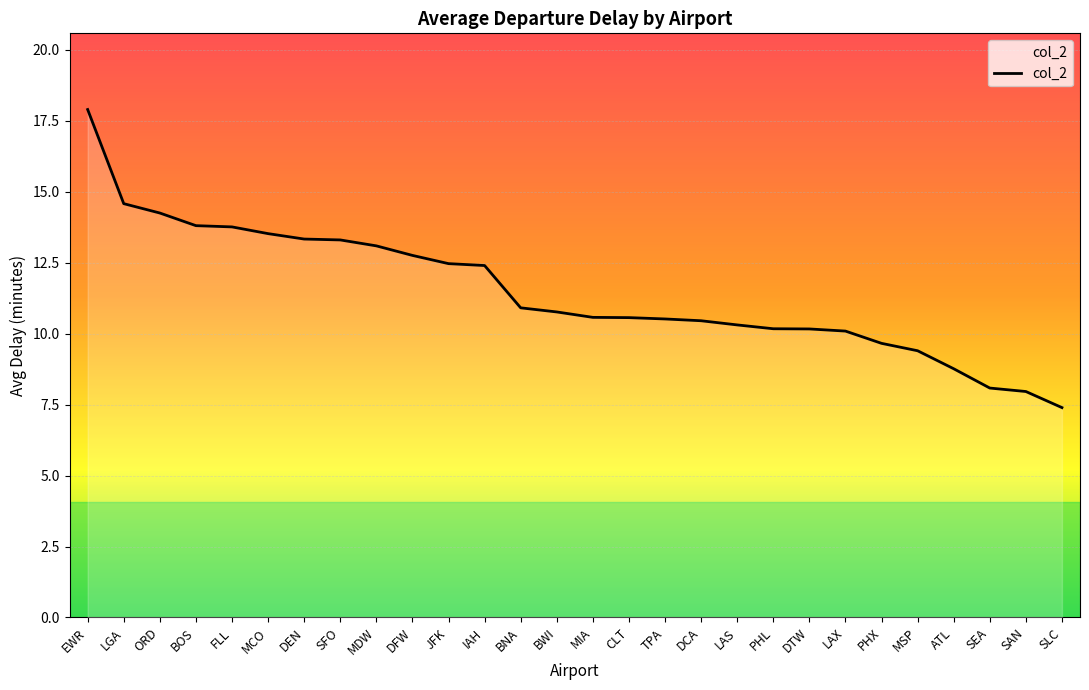

What position from the left is SLC?

28